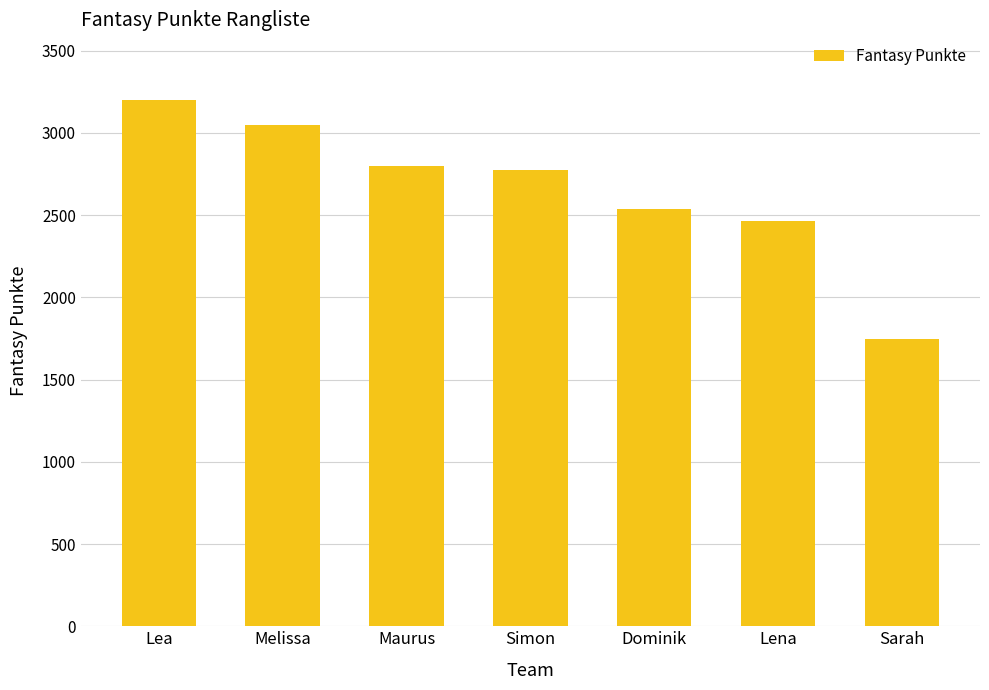

Is it true that the value at Dominik is 4401?

False